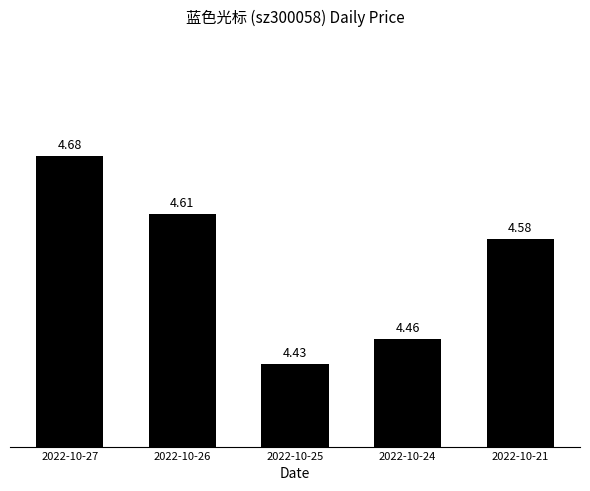

Does the chart contain any negative values?

No